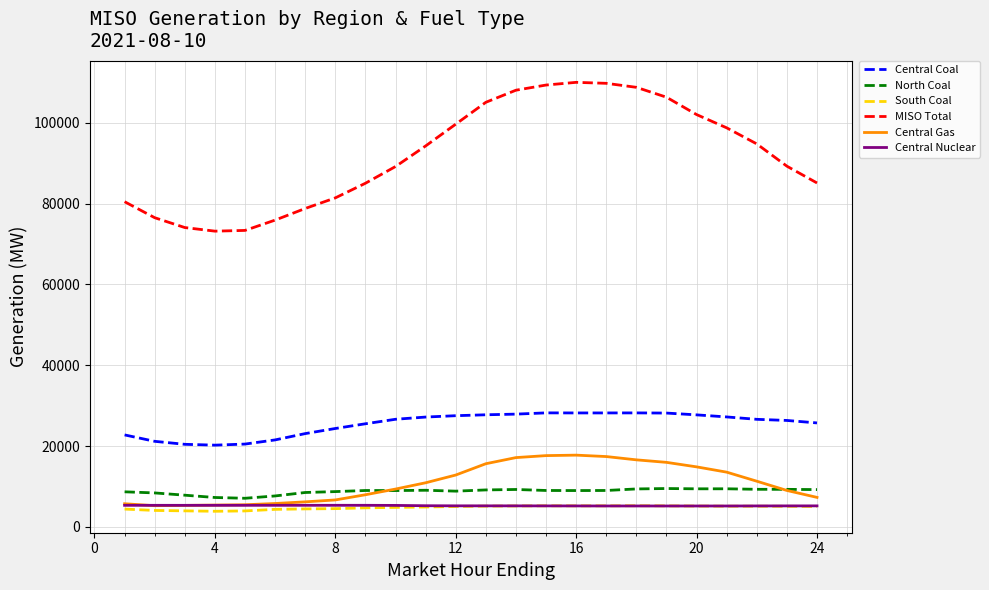

True or false: Central Coal and MISO Total cross at least once.

False